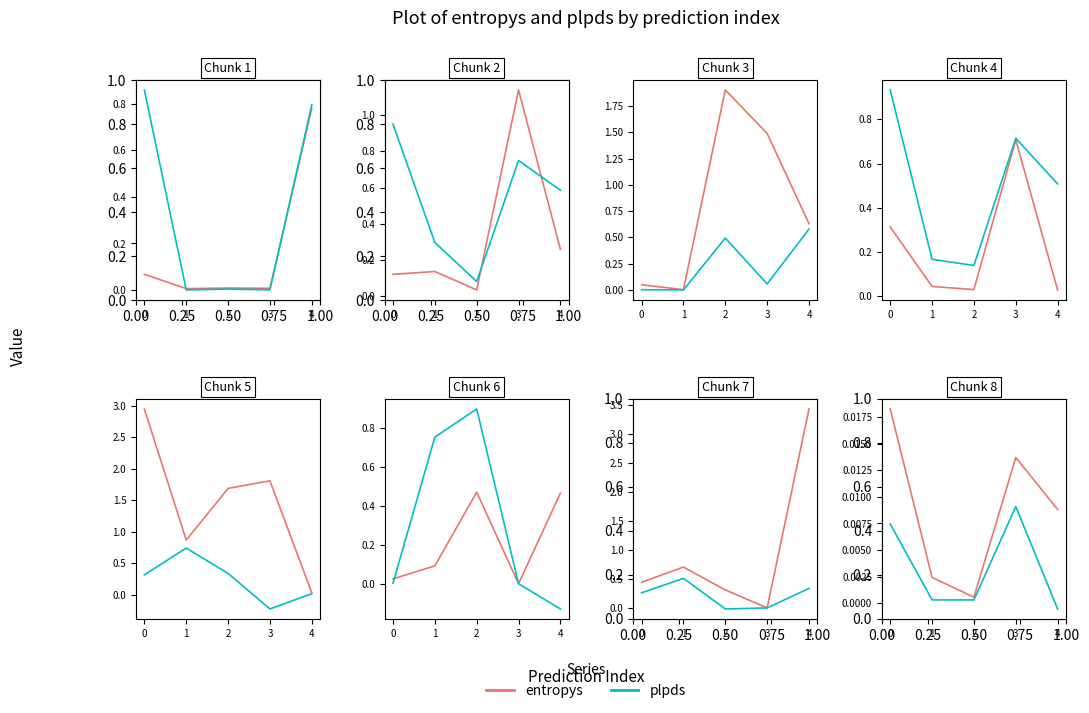

Does the chart display data point markers on the line(s)?

No